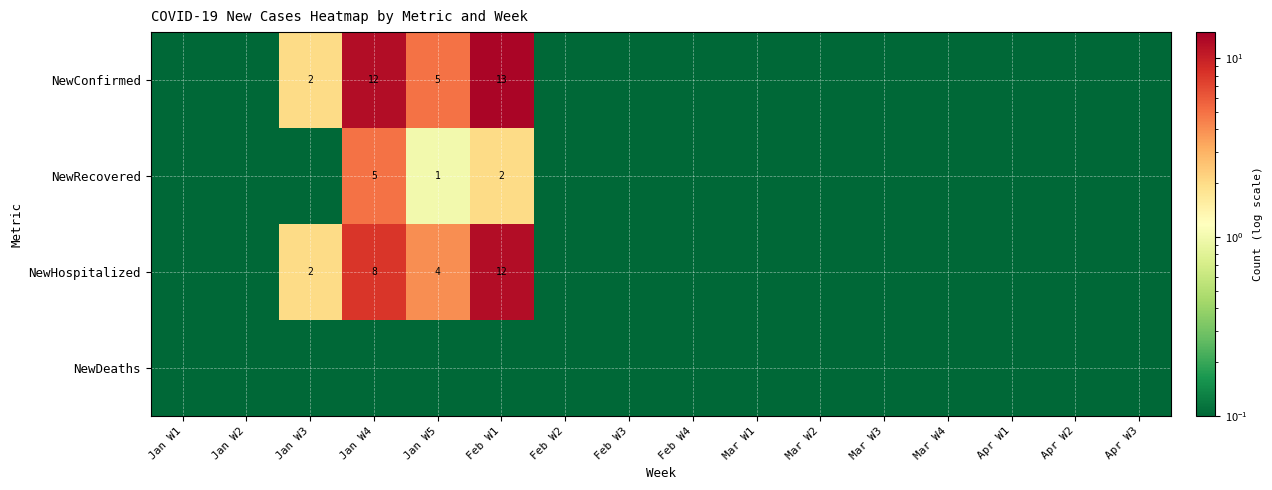

What is the highest value of the NewConfirmed series?

13.0